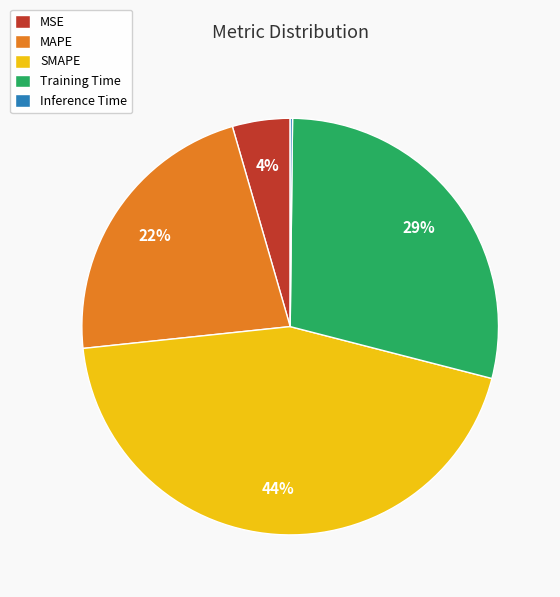

Which has a higher value, SMAPE or MSE?

SMAPE